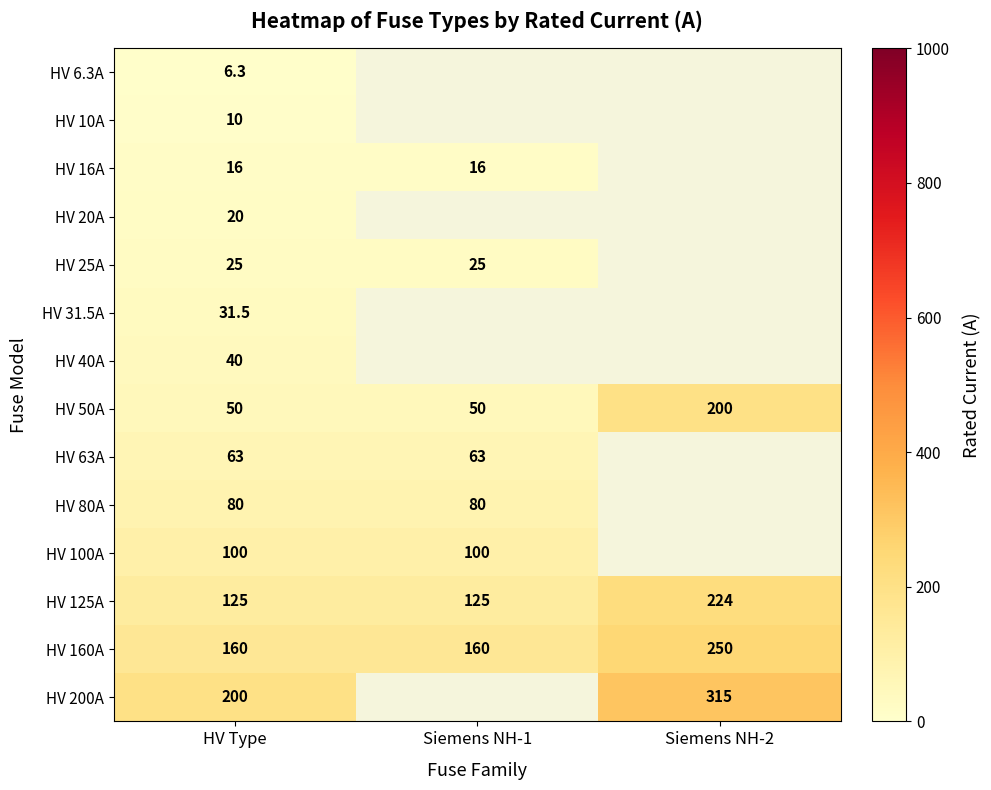

True or false: HV 80A has a value of 42.0 at Siemens NH-1.

False